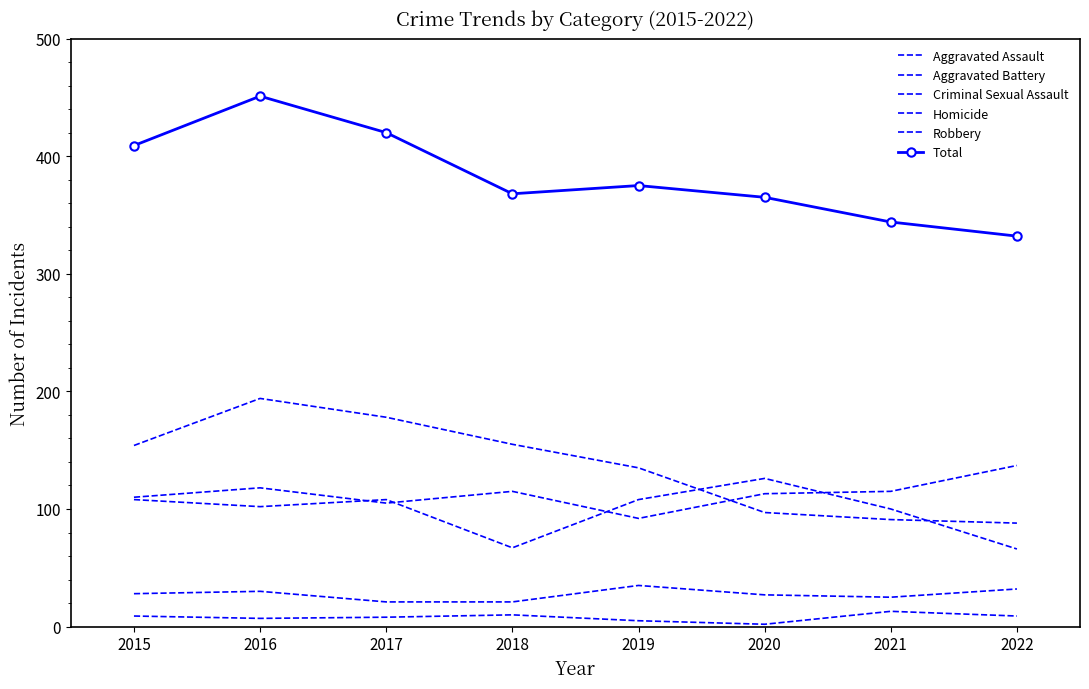

At which category does Total reach its first local valley?

2018